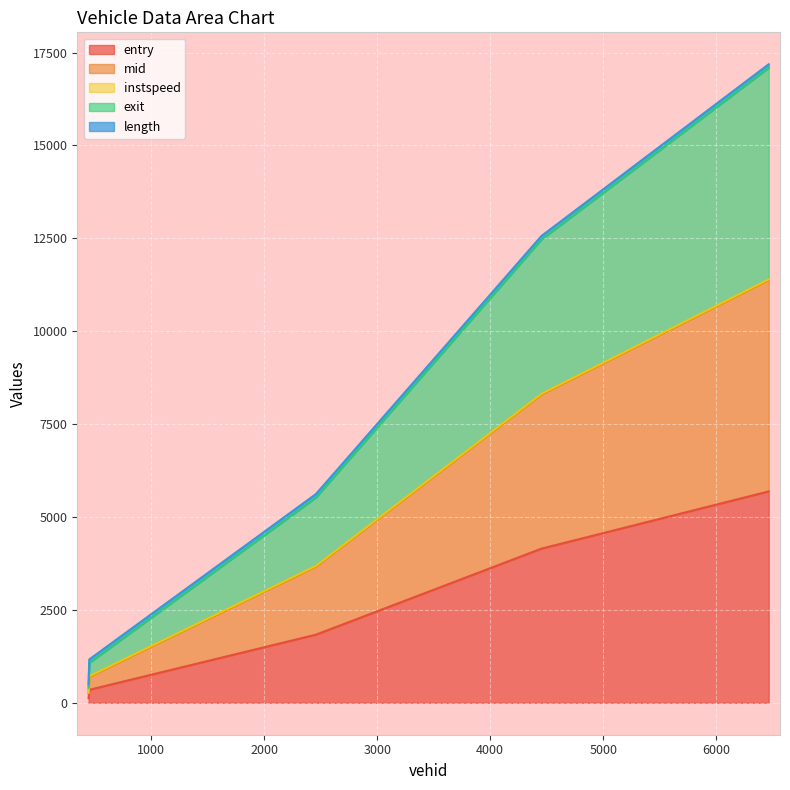

At which category is the sum across all series the highest?

6465.0